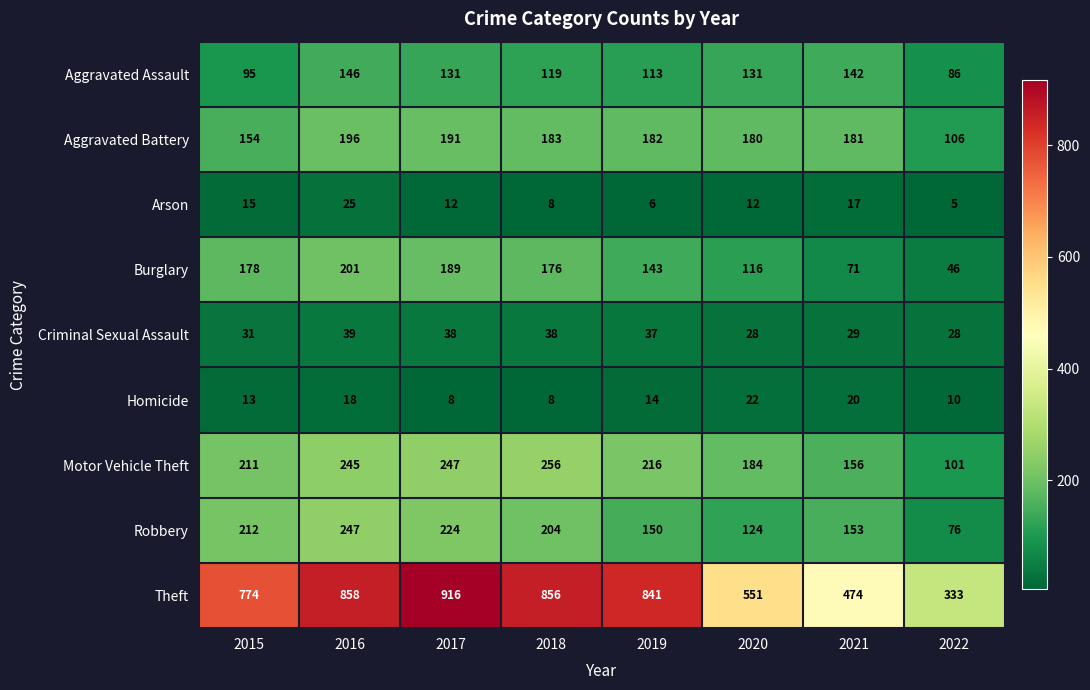

Which series has the largest total across all categories?

Theft